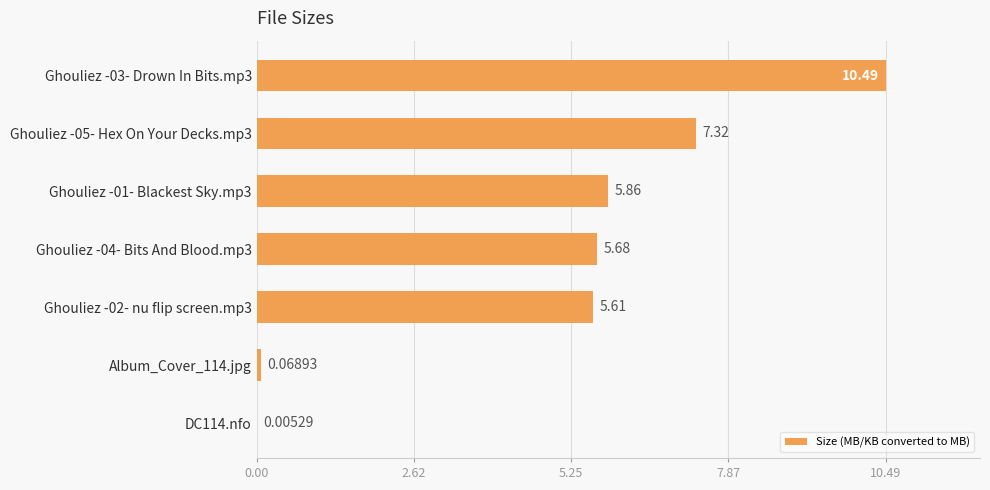

What is the sum of all values?

35.0